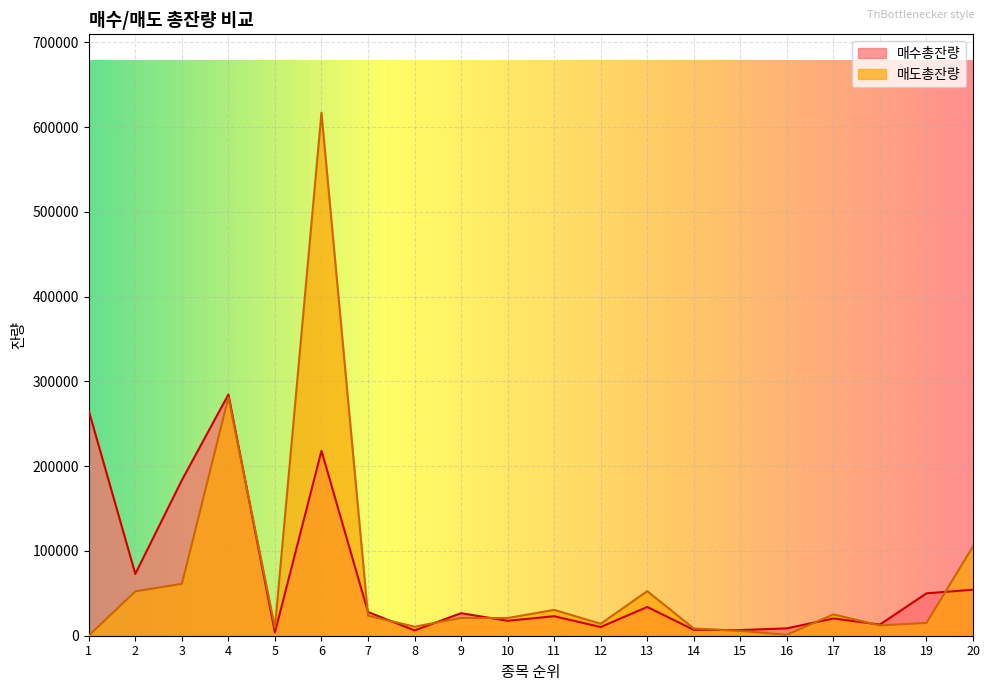

Reading left to right, what are all the values shown in this chart?

매수총잔량: 1=265340	2=72919	3=183462	4=284555	5=3824	6=218200	7=27988	8=6300	9=26582	10=17601	11=23017	12=10254	13=33935	14=6935	15=6662	16=8705	17=20330	18=13160	19=50008	20=54275
매도총잔량: 1=170	2=52328	3=61263	4=281076	5=9667	6=616960	7=23634	8=10688	9=20947	10=20876	11=30486	12=14098	13=52562	14=8557	15=5704	16=1112	17=25172	18=12128	19=15125	20=105369